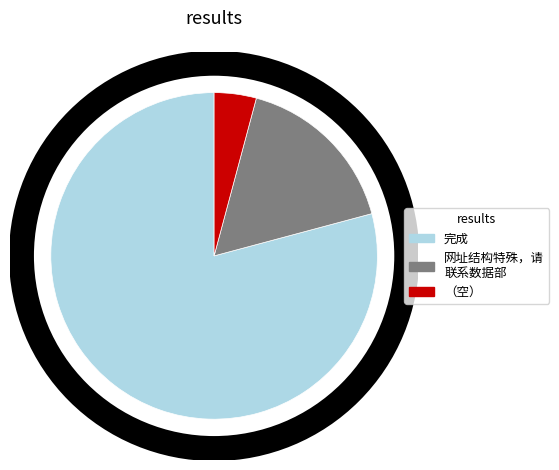

Does 完成 represent more than half of the total?

Yes